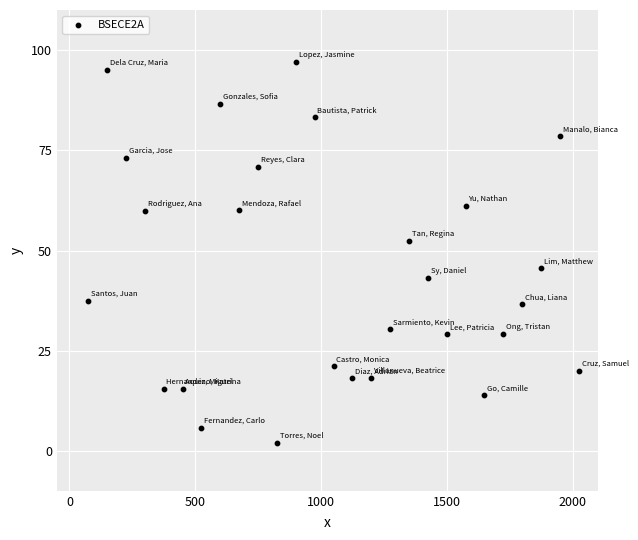

What is the range of X values (max minus min)?

1950.0